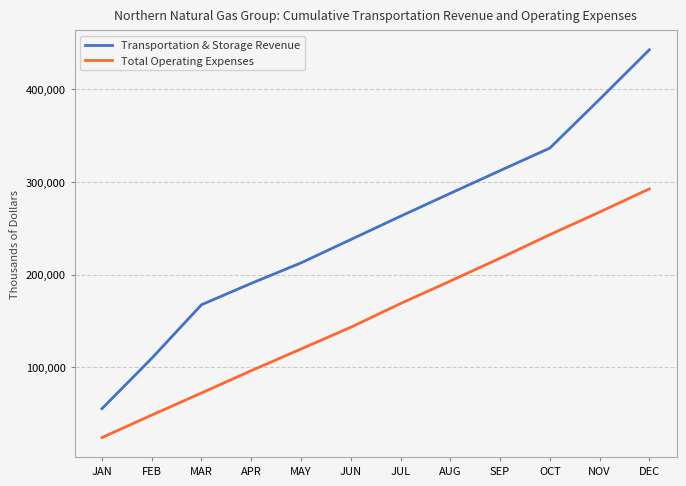

How many lines are shown in the chart?

2